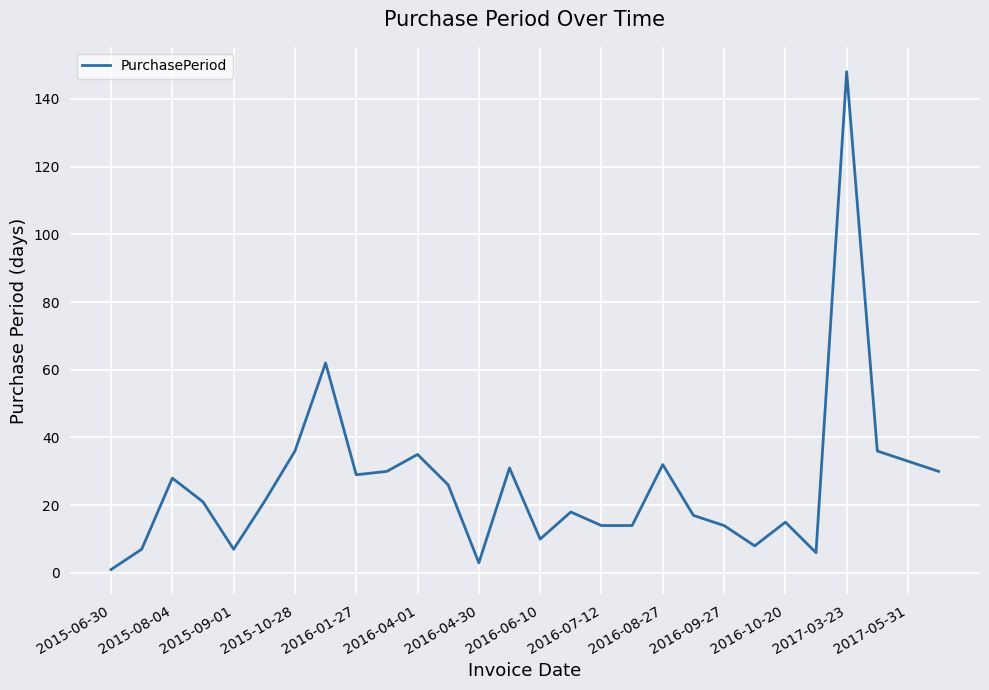

Count the number of categories in the chart.

28